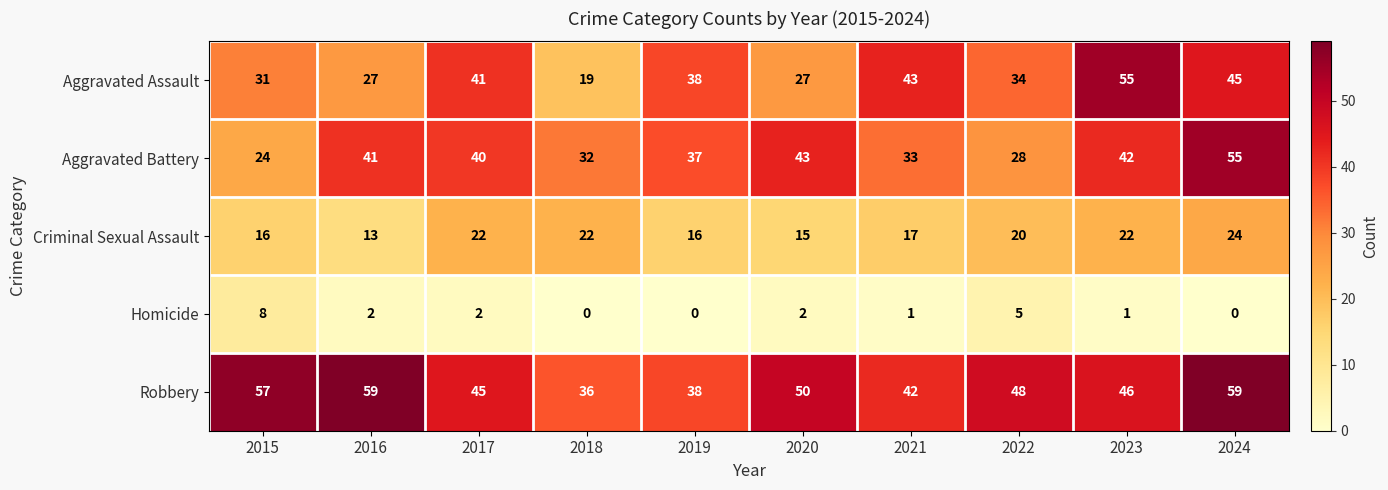

How many categories are shown in the chart?

10